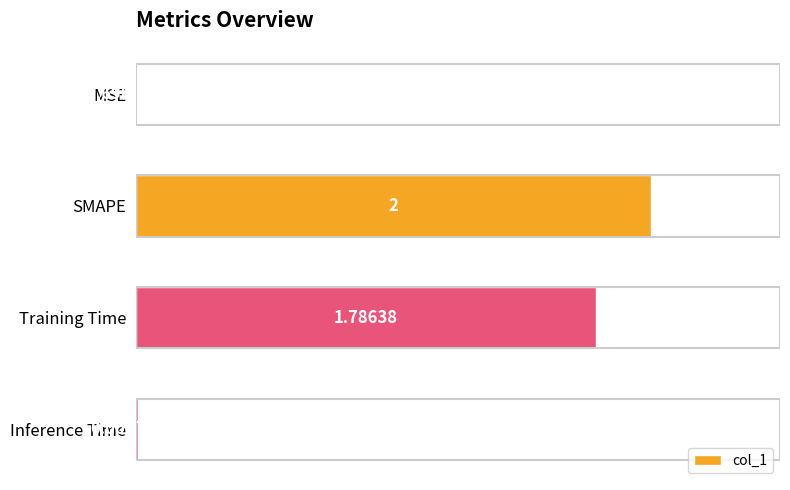

Are the bars horizontal?

Yes